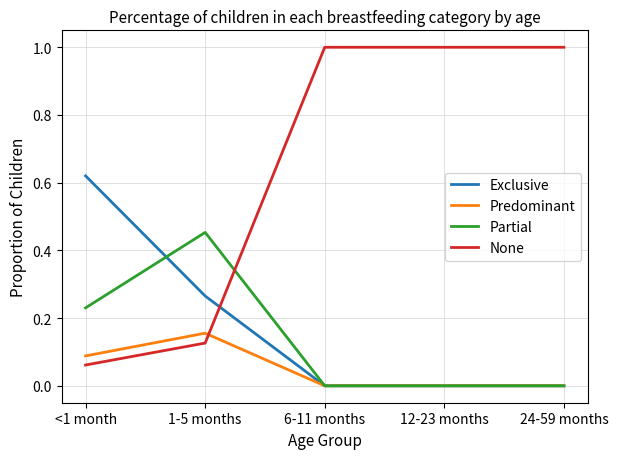

What is the sum of all Partial values?

0.7